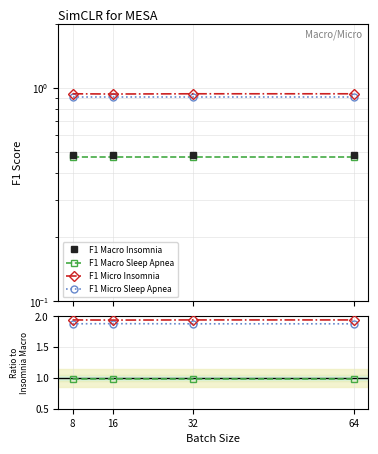

True or false: F1 Micro Insomnia and F1 Macro Insomnia intersect in this chart.

False